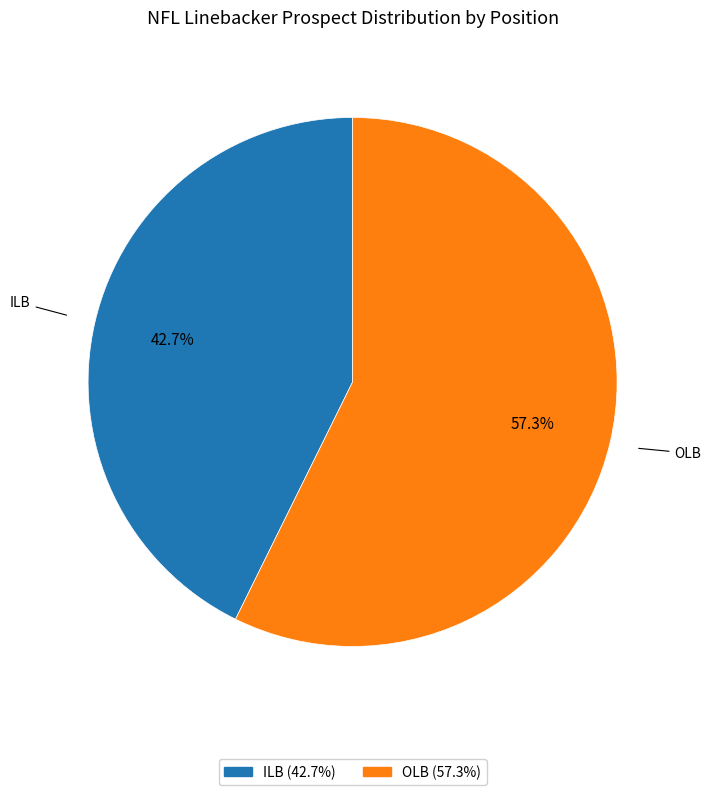

Which has a higher value, ILB or OLB?

OLB